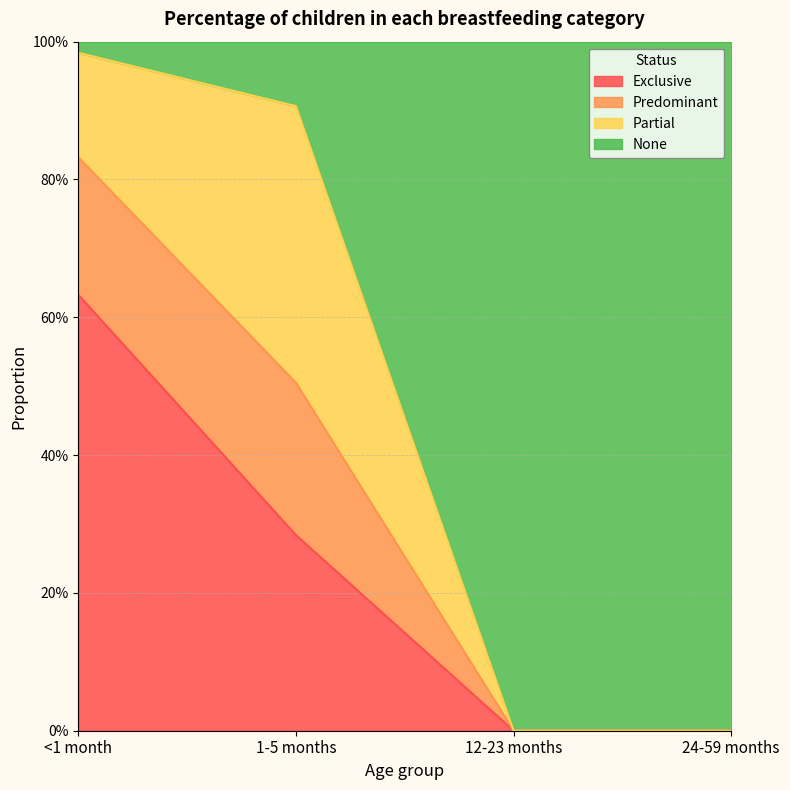

Is it true that Predominant equals 0.6 at 12-23 months?

False